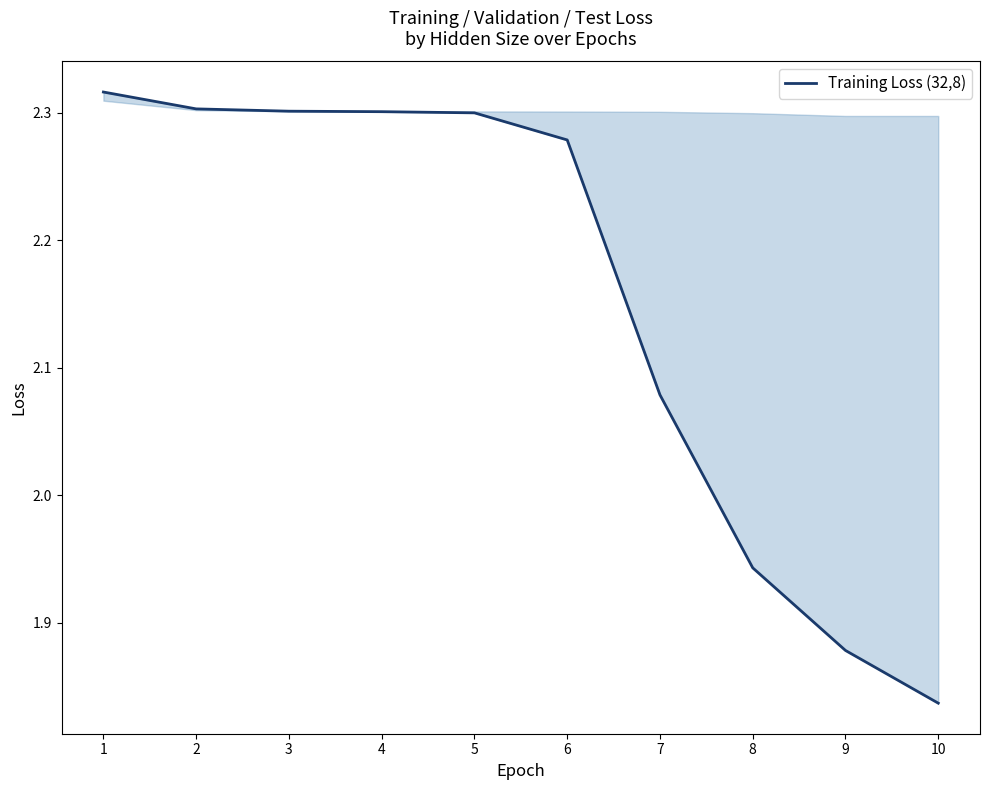

What is the value of the 8th point from the left?

1.9